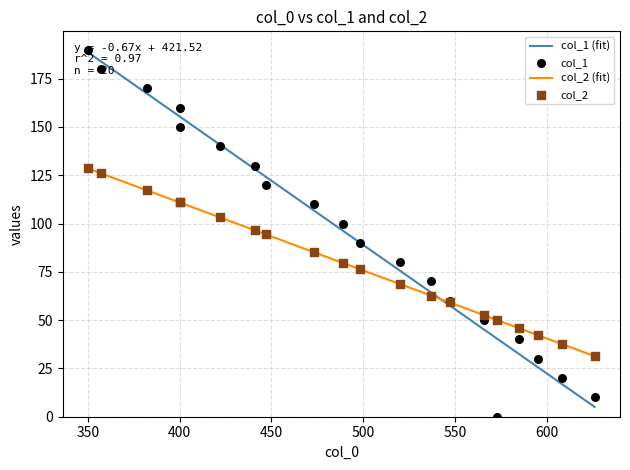

Which series contains the highest Y value?

col_1